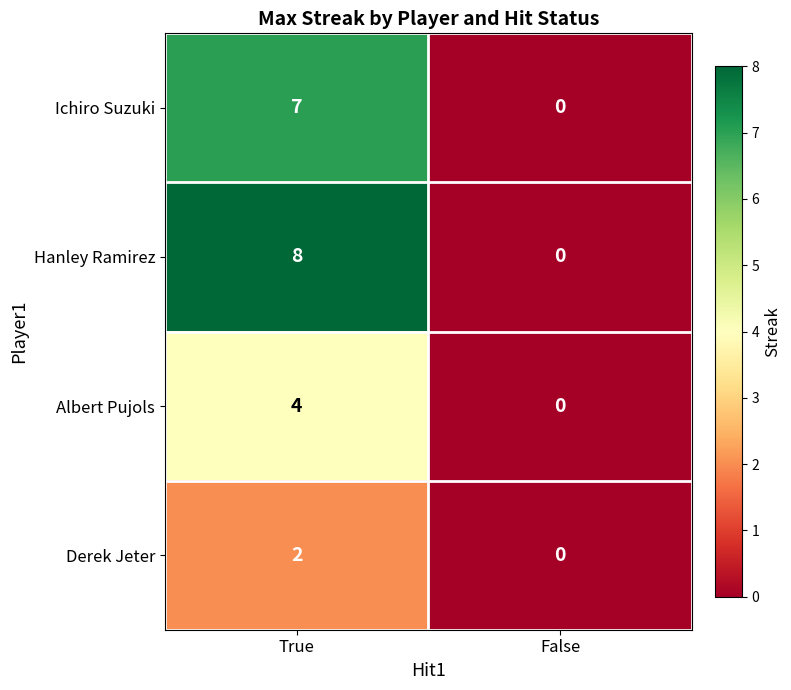

The Albert Pujols series shows 4 at True. True or false?

True